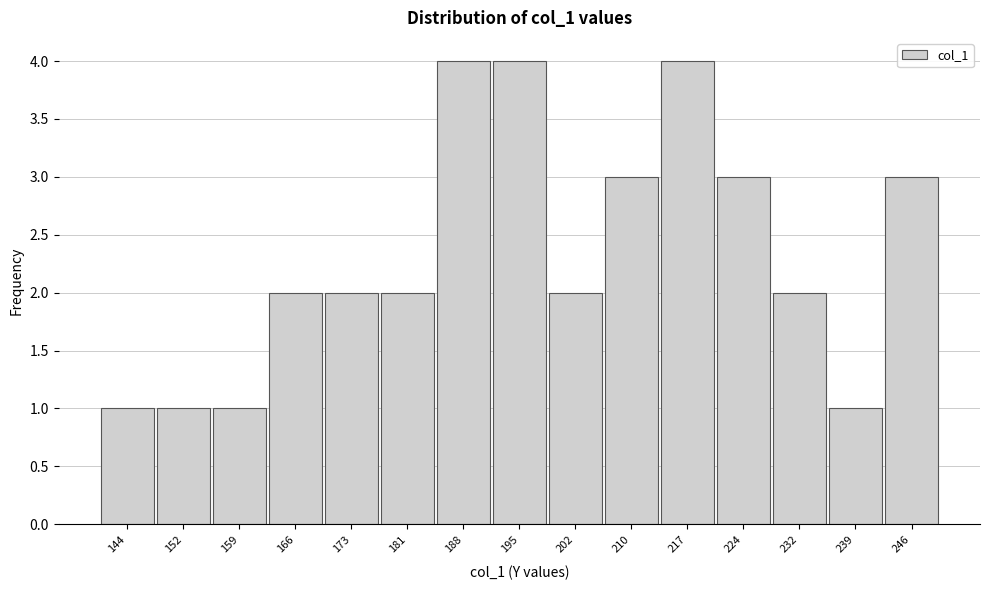

Reading left to right, transcribe all the data shown in this chart.

144=1	152=1	159=1	166=2	173=2	181=2	188=4	195=4	202=2	210=3	217=4	224=3	232=2	239=1	246=3